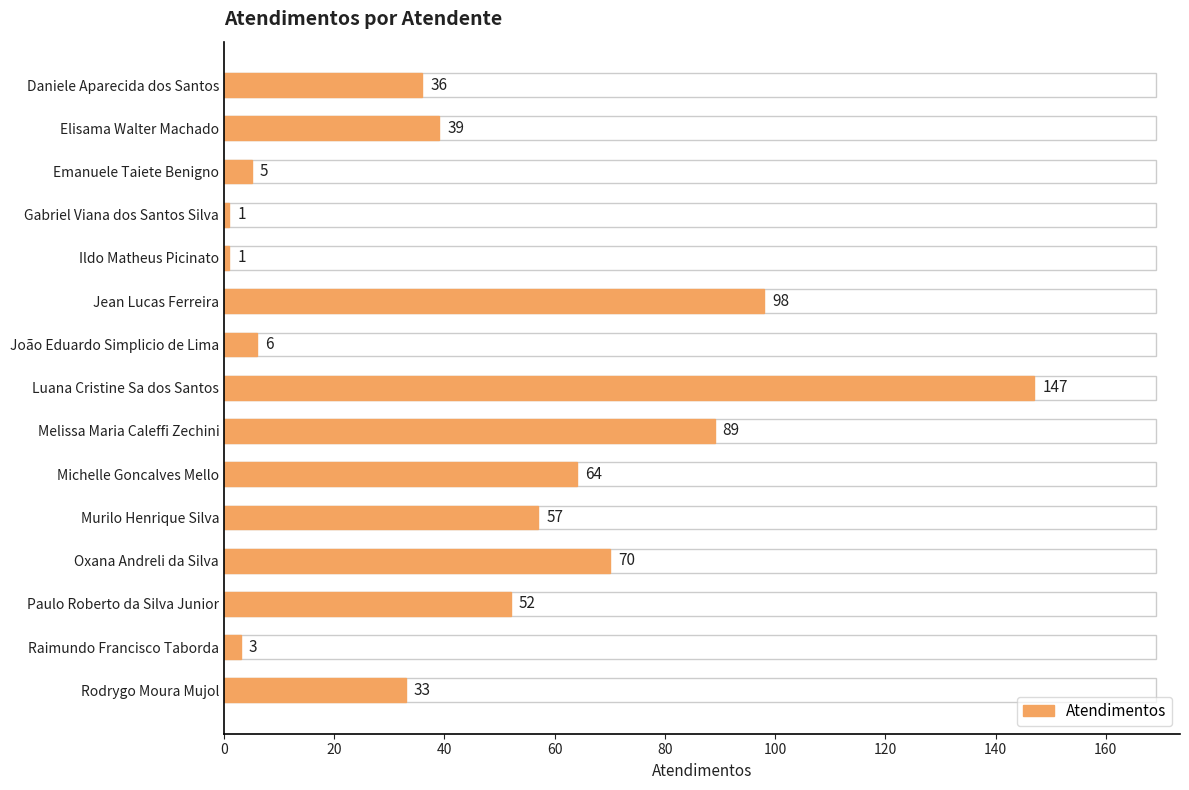

The chart shows a value of 64 at Michelle Goncalves Mello. True or false?

True